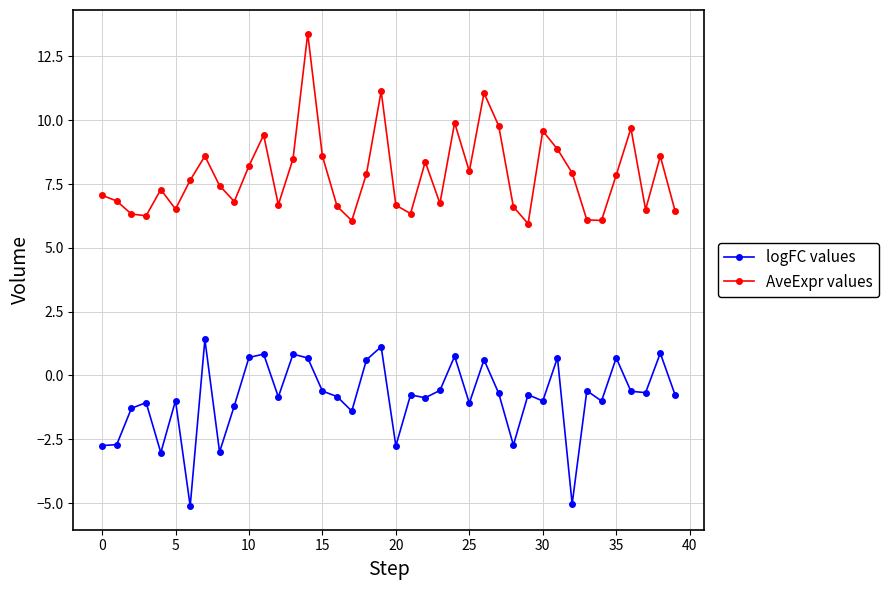

What are all the series names shown in the legend?

logFC values, AveExpr values